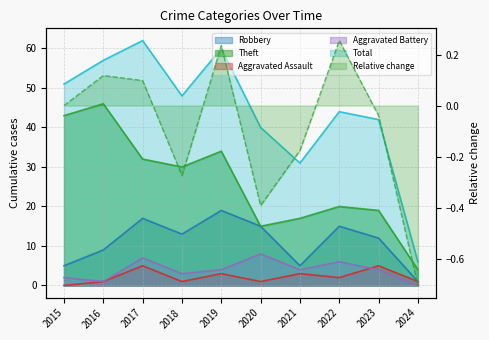

What is the difference between the maximum and minimum values in the Theft series?

42